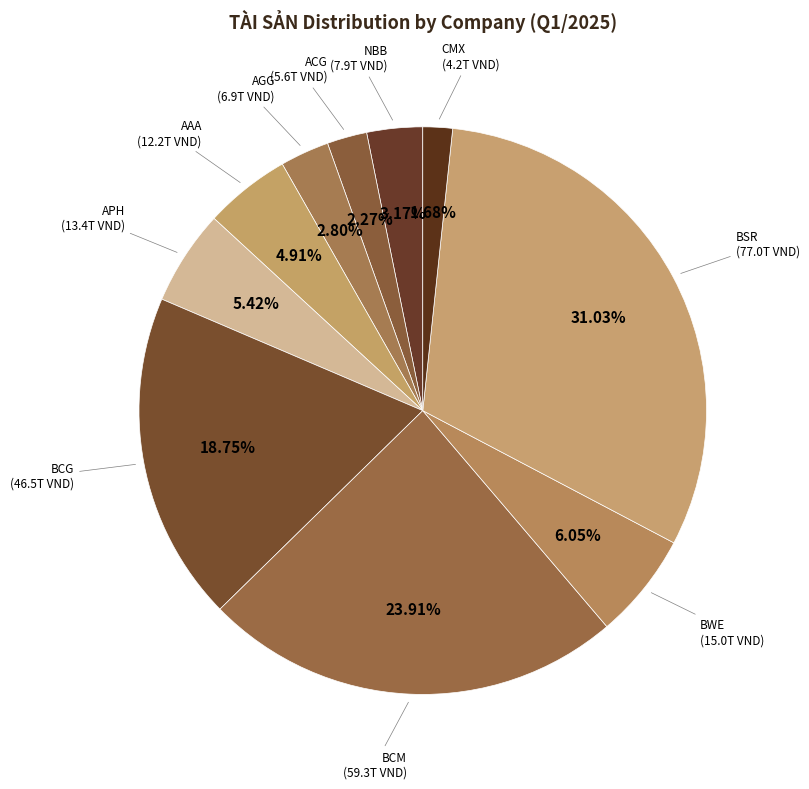

Combined, what portion of the pie is BCM and AGG?

26.7%